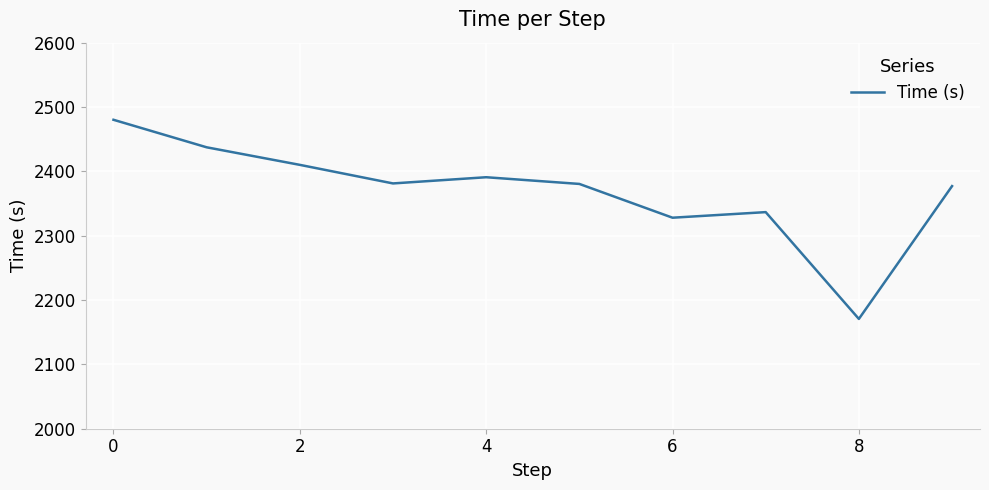

What is the difference between the maximum and minimum values?

309.5